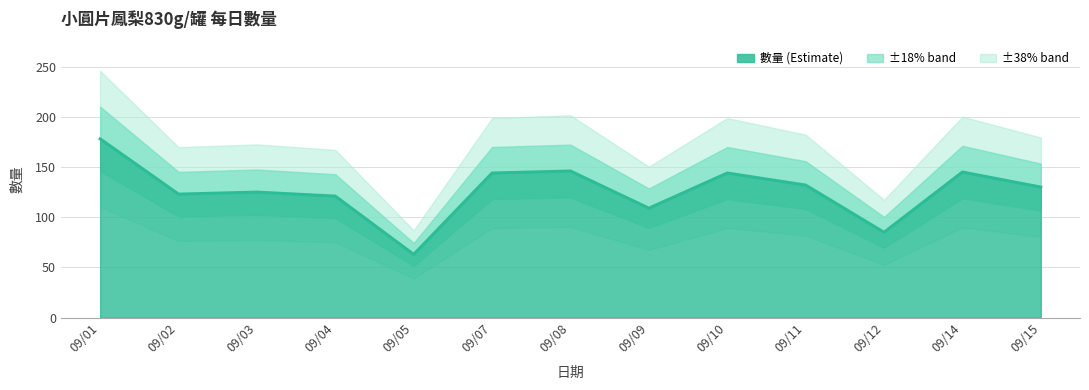

What is the change in value from 09/03 to 09/05?

-62